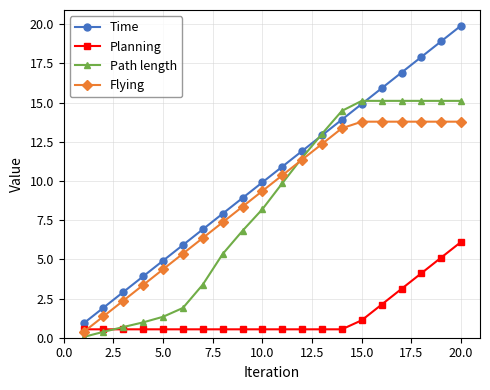

Which series has the largest total across all categories?

Time